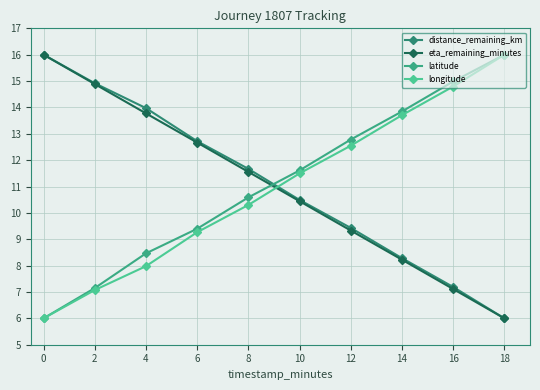

Reading left to right, what are all the values shown in this chart?

distance_remaining_km: 16.0	14.9	14.0	12.7	11.7	10.5	9.4	8.3	7.2	6.0
eta_remaining_minutes: 16.0	14.9	13.8	12.7	11.6	10.4	9.3	8.2	7.1	6.0
latitude: 6.0	7.1	8.5	9.4	10.6	11.6	12.8	13.8	15.0	16.0
longitude: 6.0	7.1	8.0	9.3	10.3	11.5	12.5	13.7	14.8	16.0